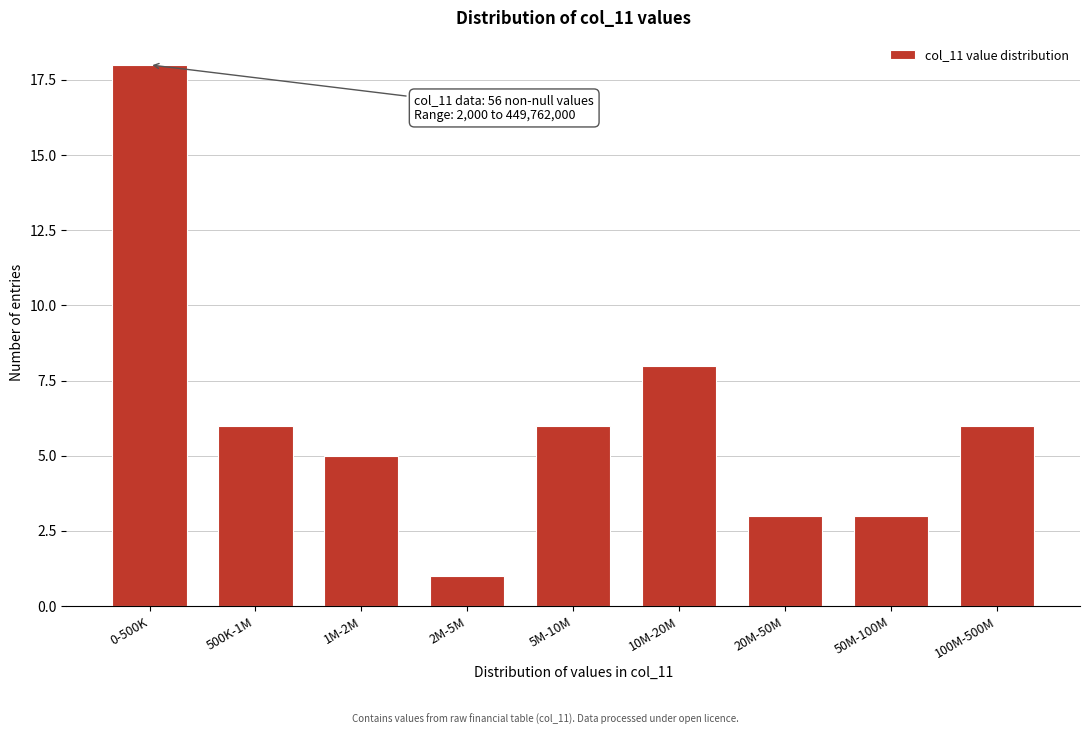

Reading right to left, list all the values displayed in this chart.

100M-500M=6	50M-100M=3	20M-50M=3	10M-20M=8	5M-10M=6	2M-5M=1	1M-2M=5	500K-1M=6	0-500K=18